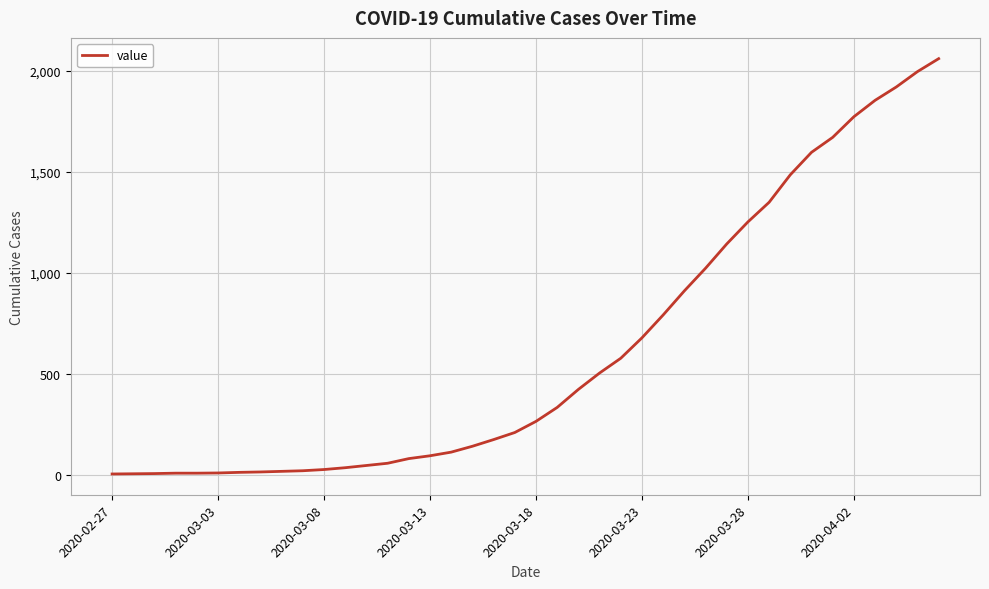

What is the maximum value shown in the chart?

2059